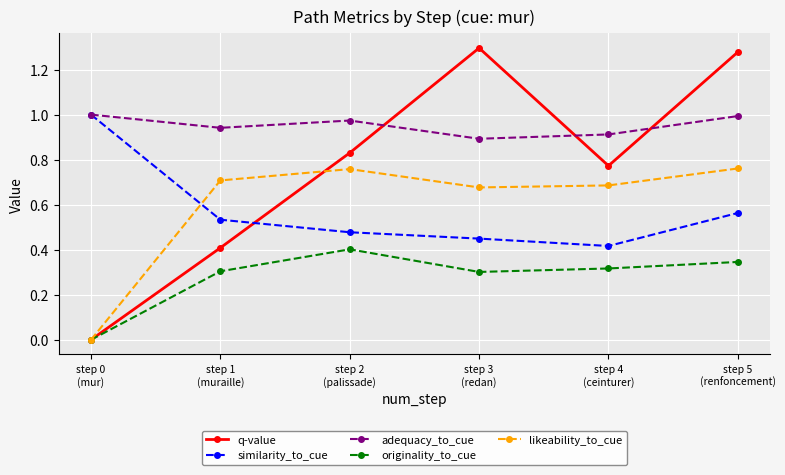

How many times do similarity_to_cue and likeability_to_cue cross each other?

1